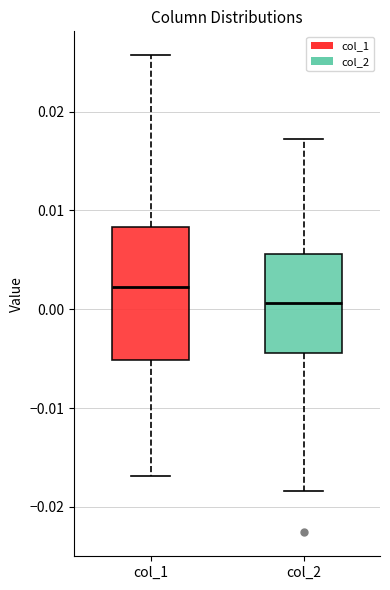

Where does the lower whisker of the box for col_1 end on the y-axis? The values are not printed on the chart, so give them approximately, as read against the axis.

-0.017